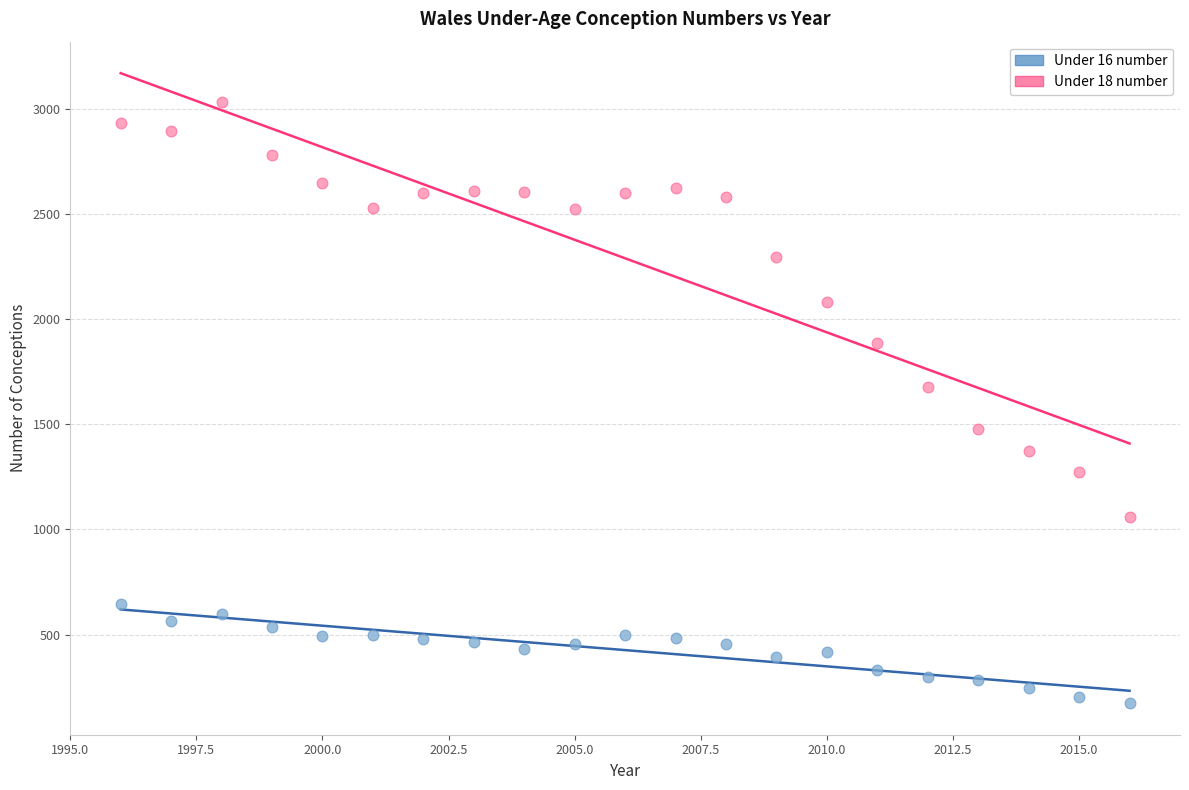

What are all the series names shown in the legend?

Under 16 number, Under 18 number